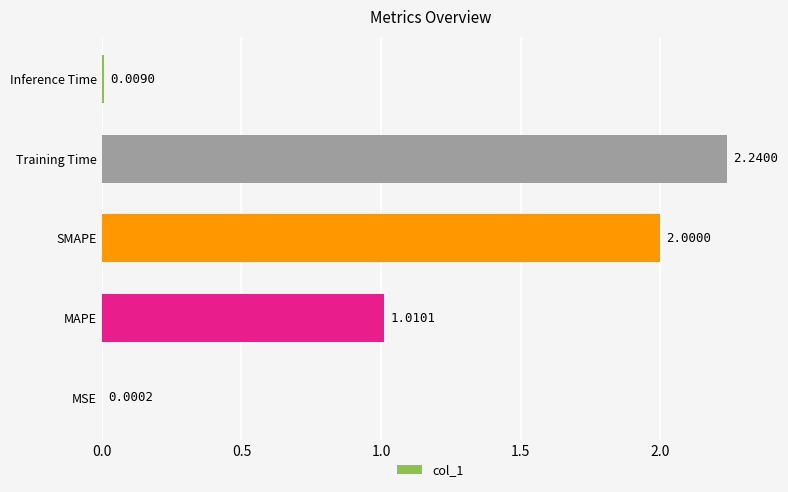

At which category does the chart reach its peak across all series?

Training Time